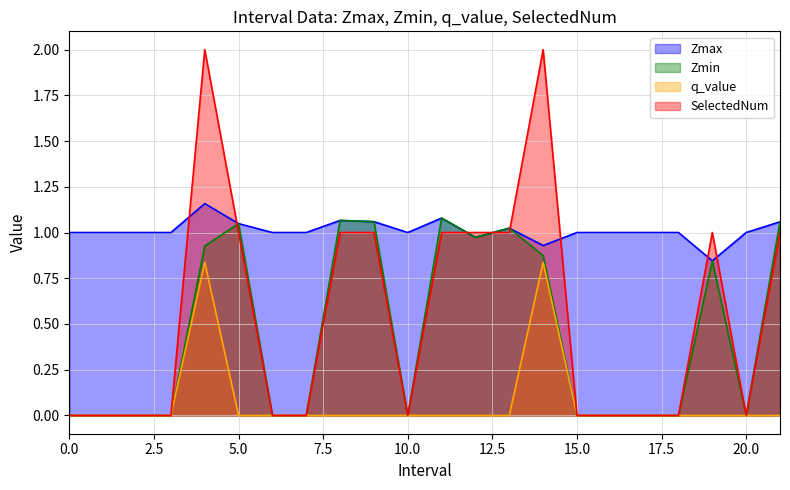

How many distinct data groups are displayed?

4